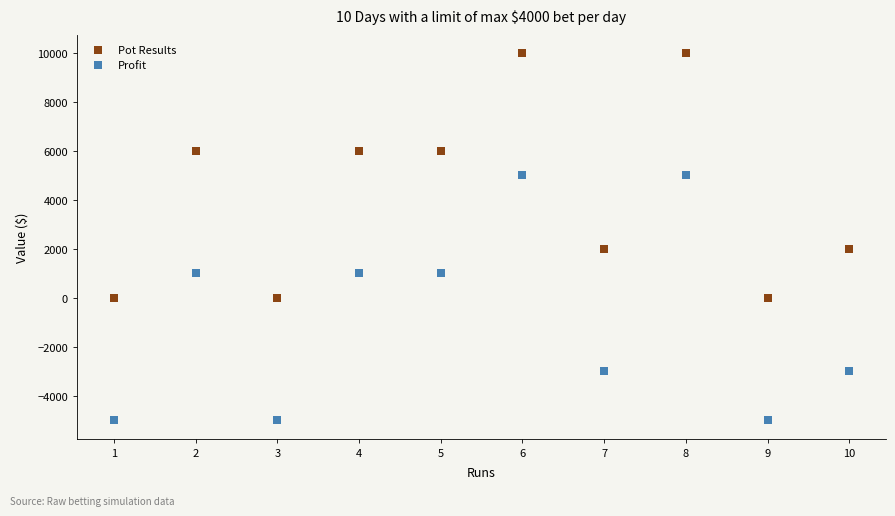

Across all data points, what is the range of X values (max minus min)?

9